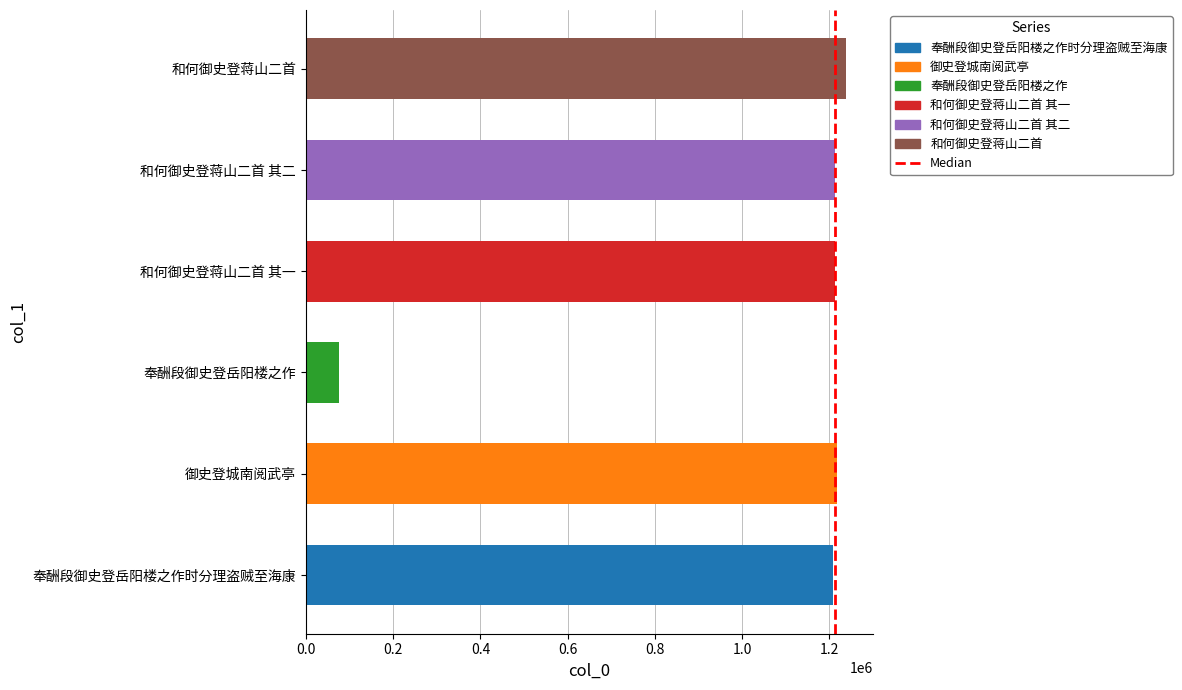

Read the value at 奉酬段御史登岳阳楼之作, to the nearest 100.

75200